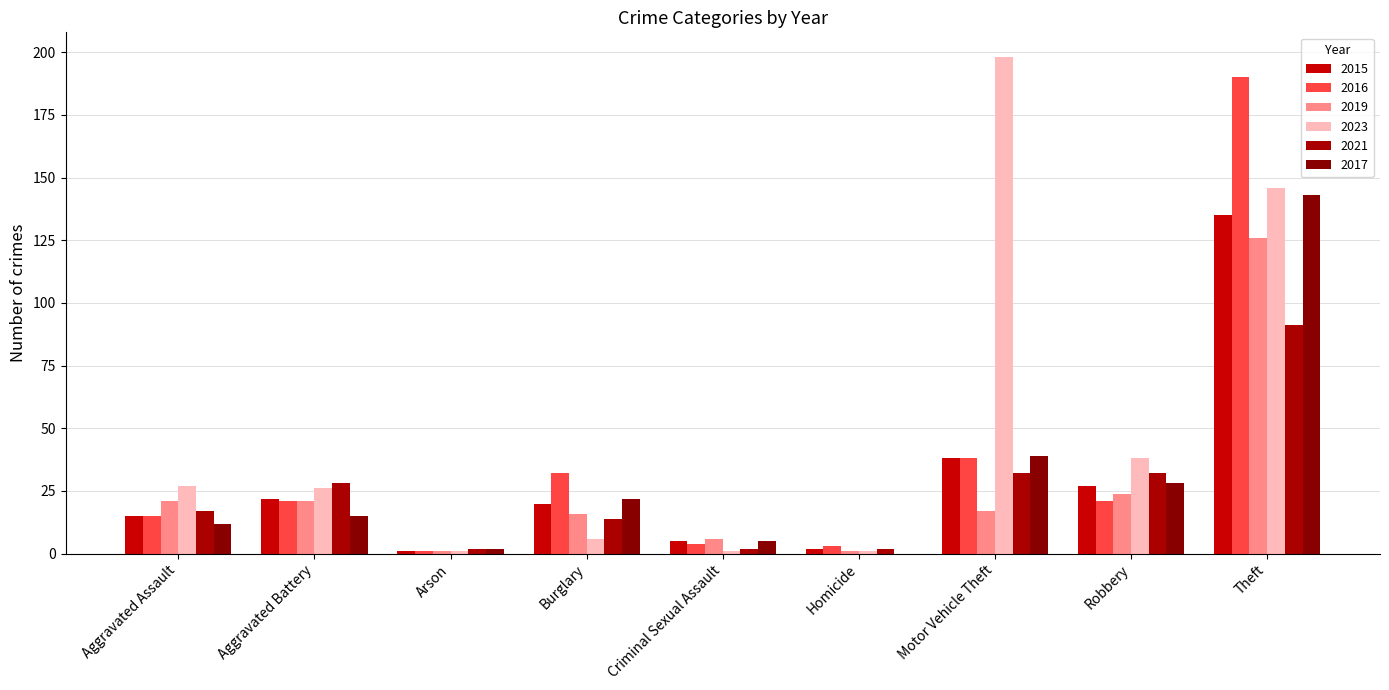

What is the label of the 4th bar from the right?

Homicide